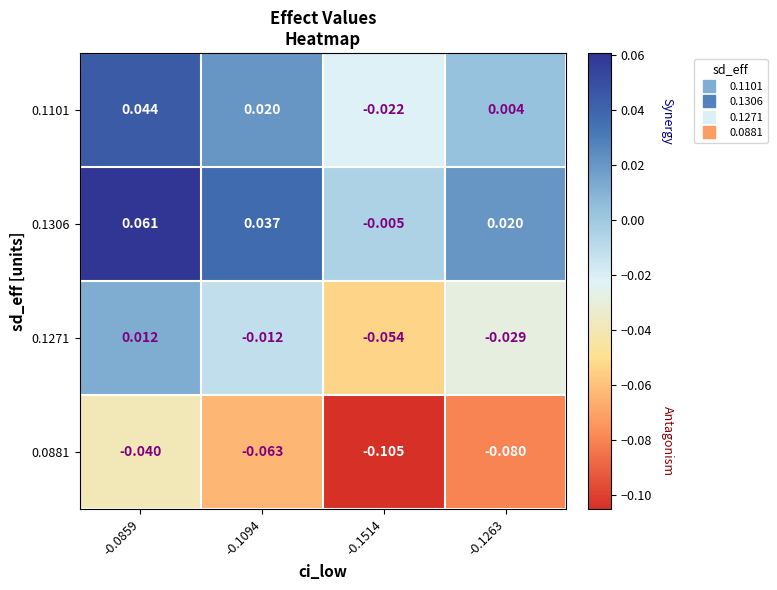

Is the value of 0.1306 at -0.0859 greater than the value of 0.1101 at -0.0859?

Yes